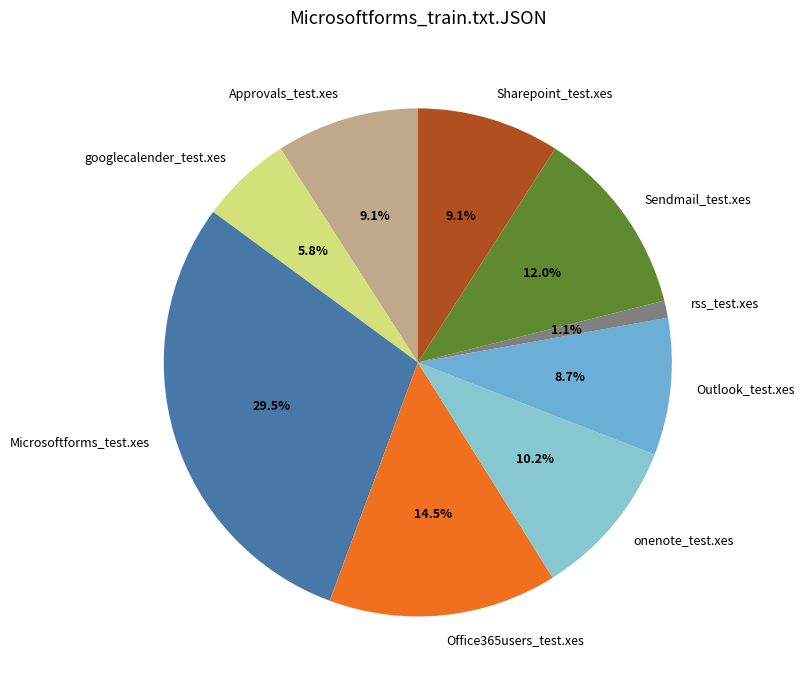

What percentage is the Approvals_test.xes slice, to the nearest percent?

9%